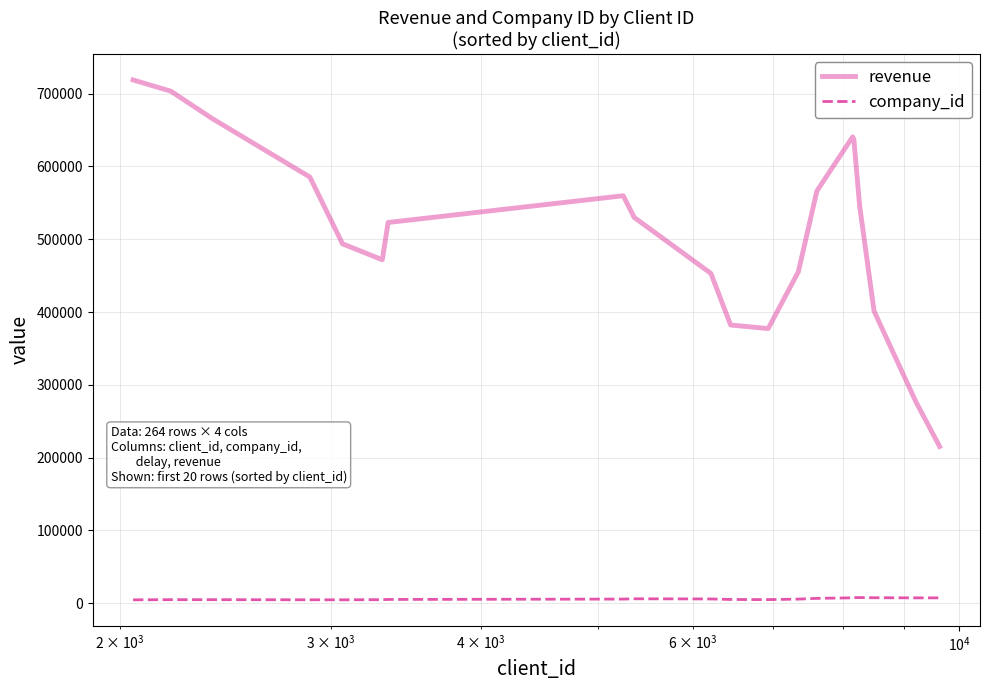

List the series in order of their peak value, lowest first.

company_id, revenue